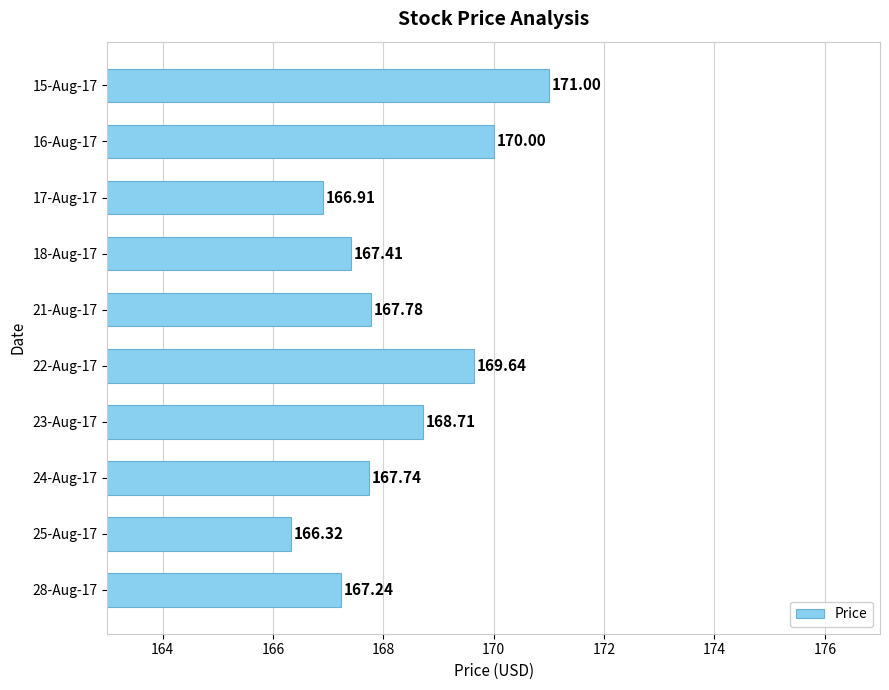

What is the difference between the values at 16-Aug-17 and 21-Aug-17?

2.2